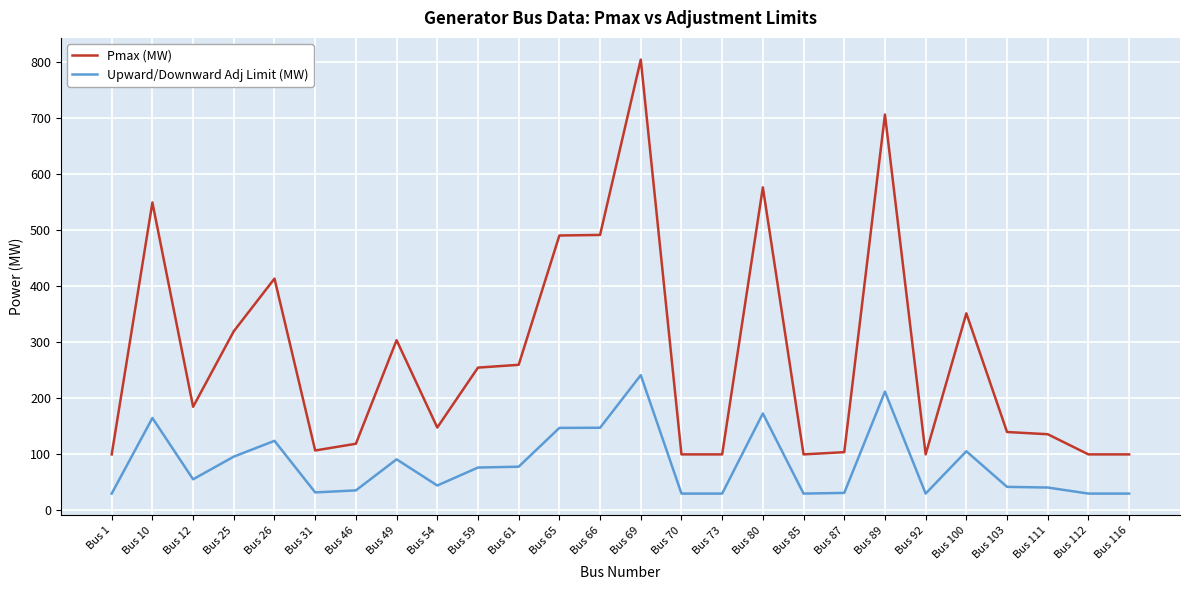

True or false: Pmax (MW) and Upward/Downward Adj Limit (MW) intersect in this chart.

False